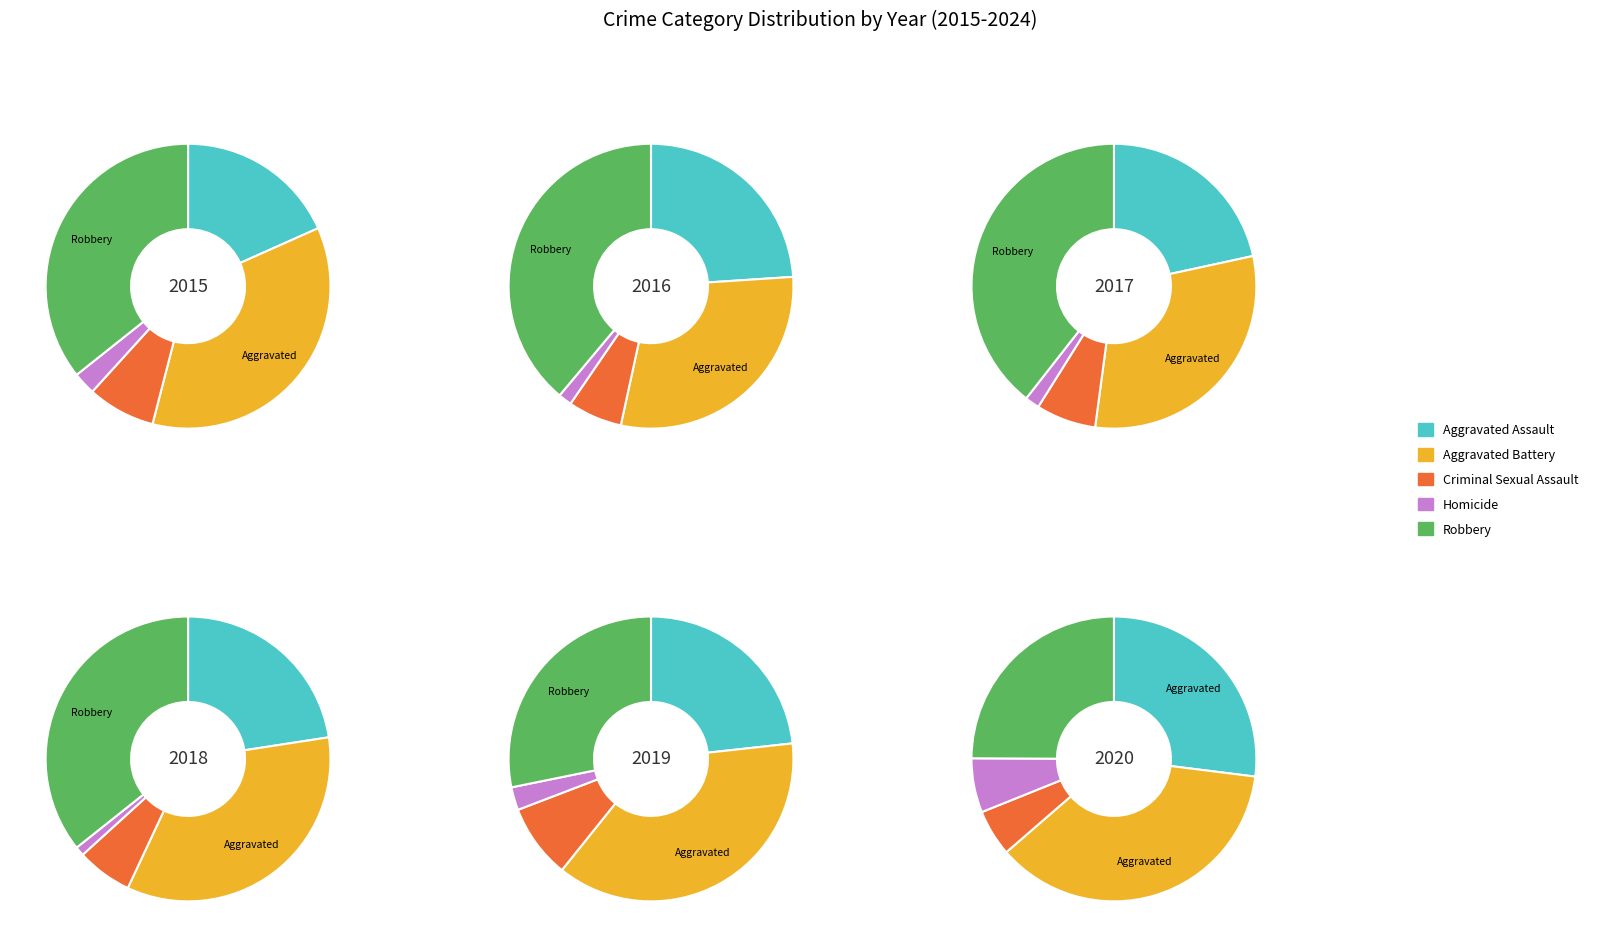

Between 1 and 9, which series saw the biggest shift?

Aggravated Assault